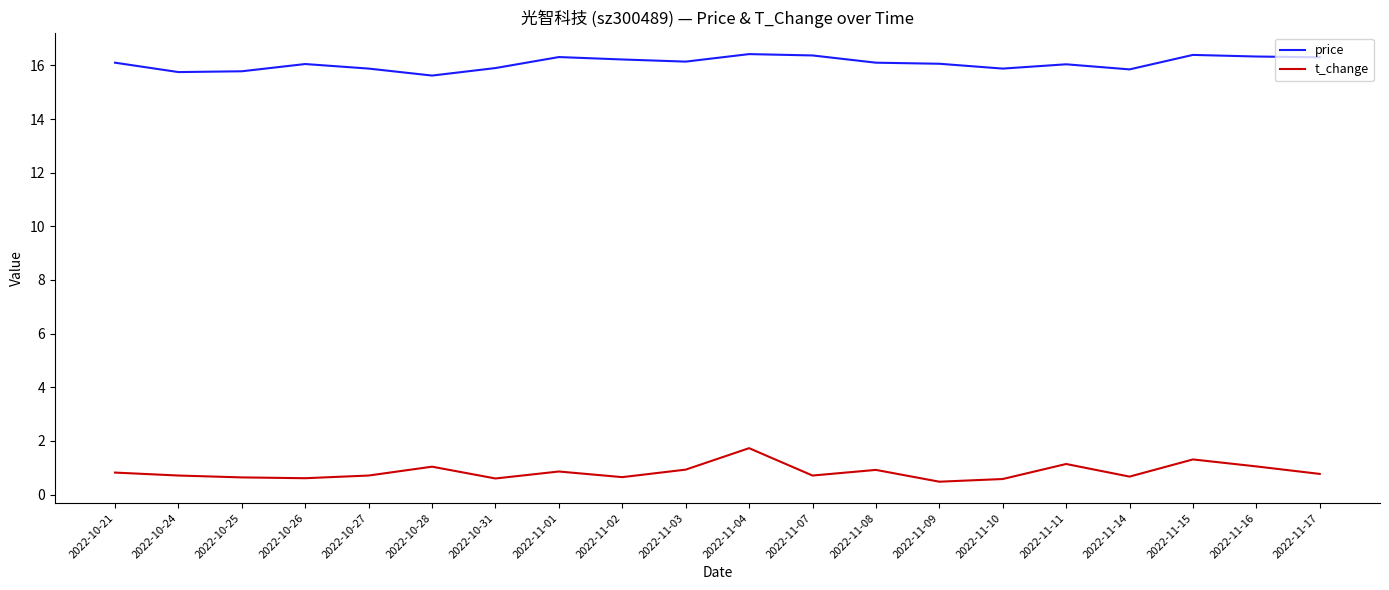

What is the difference between the second highest and minimum values in the price series?

0.8